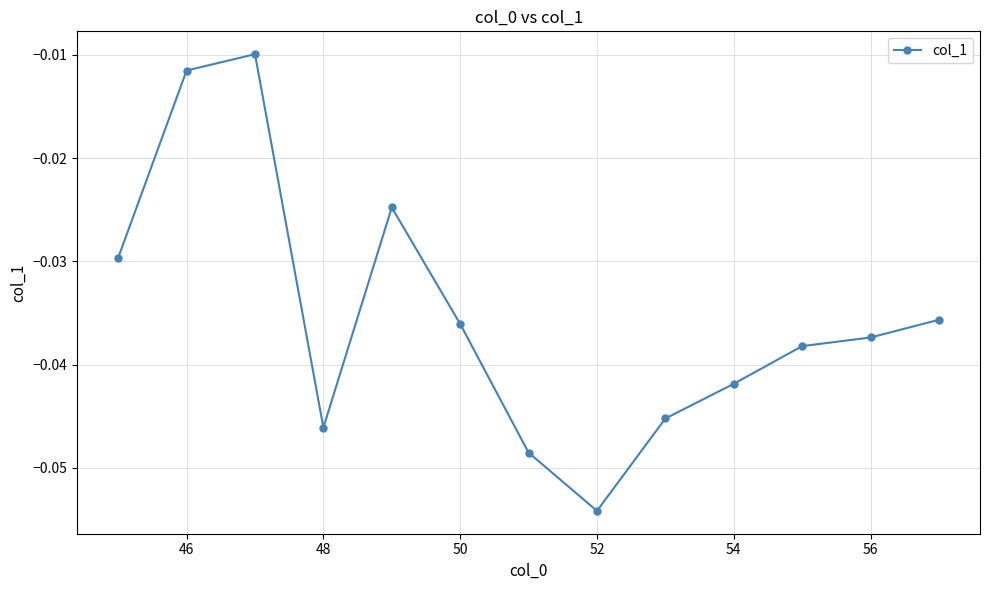

What is the sum of all values?

-0.5